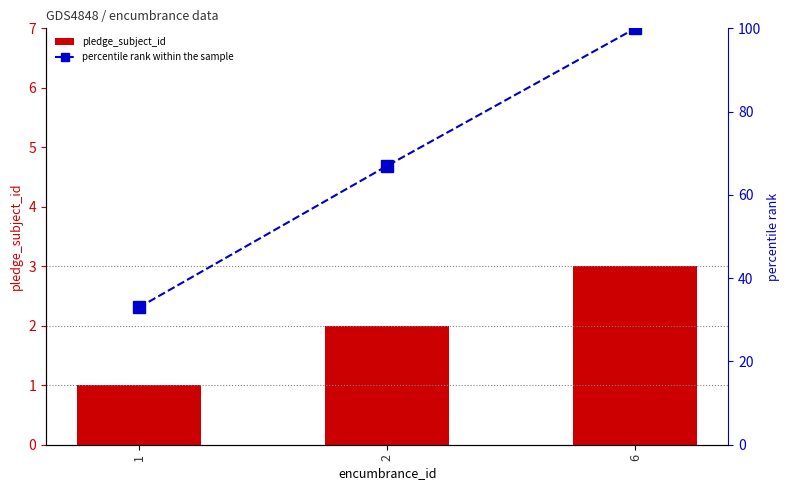

True or false: percentile rank within the sample has a value of 67 at 2.

True